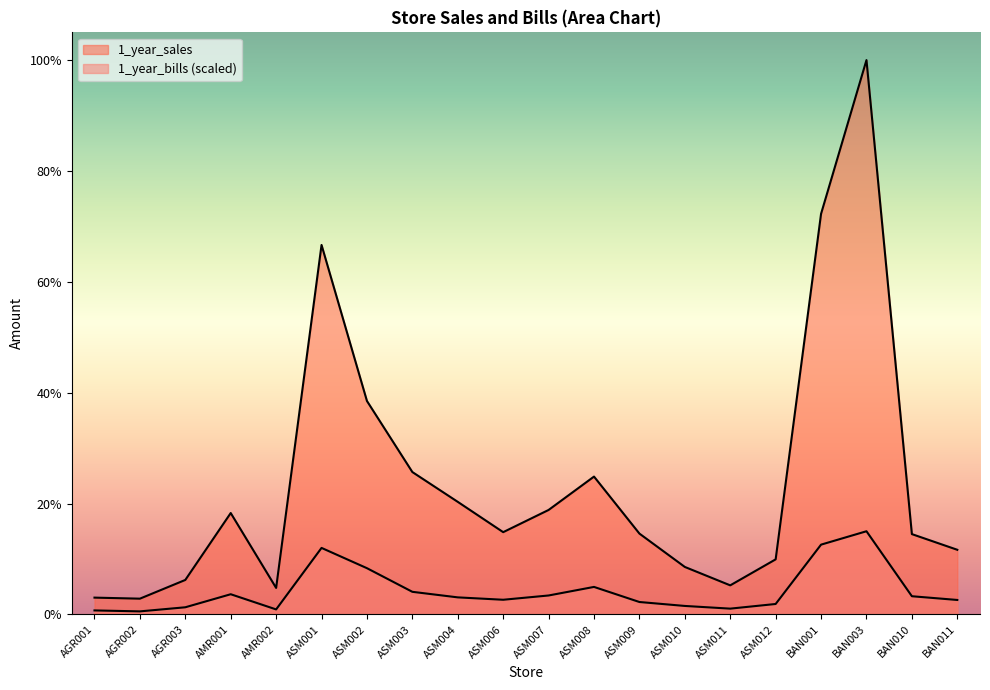

Which series has the widest spread of values?

1_year_sales